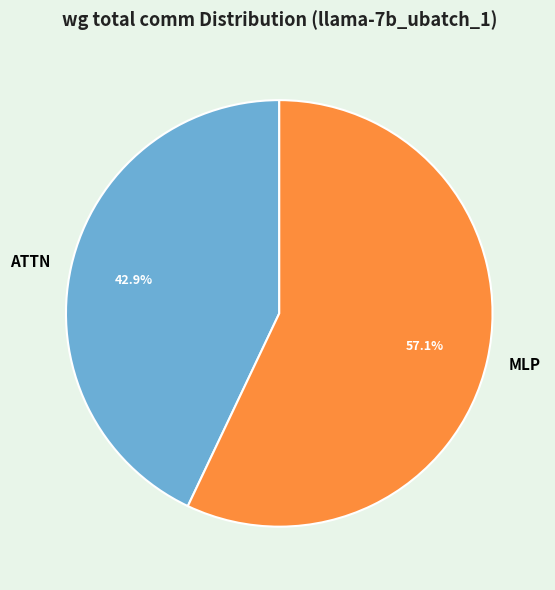

Which has a higher value, MLP or ATTN?

MLP